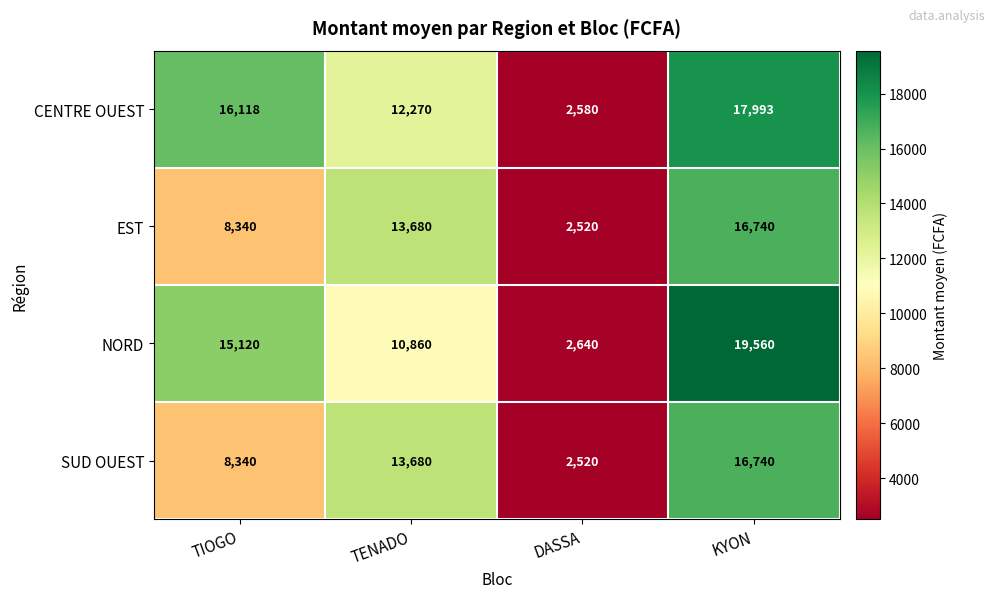

Reading right to left, extract all data points from this chart.

CENTRE OUEST: 17993	2580	12270	16118
EST: 16740	2520	13680	8340
NORD: 19560	2640	10860	15120
SUD OUEST: 16740	2520	13680	8340